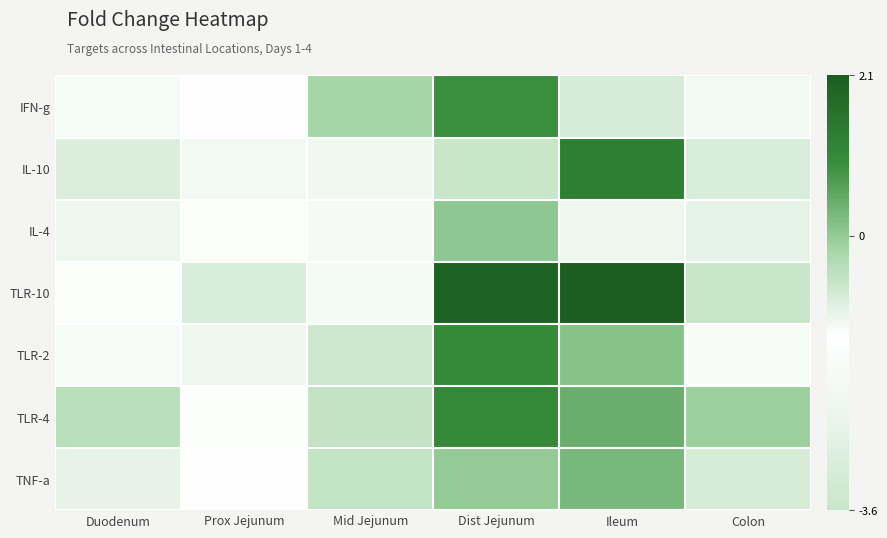

Reading right to left, extract all data points from this chart.

IFN-g: Colon=-2.0	Ileum=-0.8	Dist Jejunum=0.9	Mid Jejunum=-0.2	Prox Jejunum=-1.3	Duodenum=-1.8
IL-10: Colon=-3.0	Ileum=1.3	Dist Jejunum=-3.6	Mid Jejunum=-2.1	Prox Jejunum=-2.0	Duodenum=-2.9
IL-4: Colon=-2.5	Ileum=-2.1	Dist Jejunum=0.1	Mid Jejunum=-1.8	Prox Jejunum=-1.5	Duodenum=-2.2
TLR-10: Colon=-3.6	Ileum=2.1	Dist Jejunum=2.0	Mid Jejunum=-1.2	Prox Jejunum=-3.0	Duodenum=-1.4
TLR-2: Colon=-1.6	Ileum=0.1	Dist Jejunum=1.1	Mid Jejunum=-0.7	Prox Jejunum=-2.1	Duodenum=-1.2
TLR-4: Colon=-0.1	Ileum=0.5	Dist Jejunum=1.1	Mid Jejunum=-0.6	Prox Jejunum=-1.4	Duodenum=-0.5
TNF-a: Colon=-0.8	Ileum=0.3	Dist Jejunum=0.0	Mid Jejunum=-0.6	Prox Jejunum=-1.3	Duodenum=-1.0